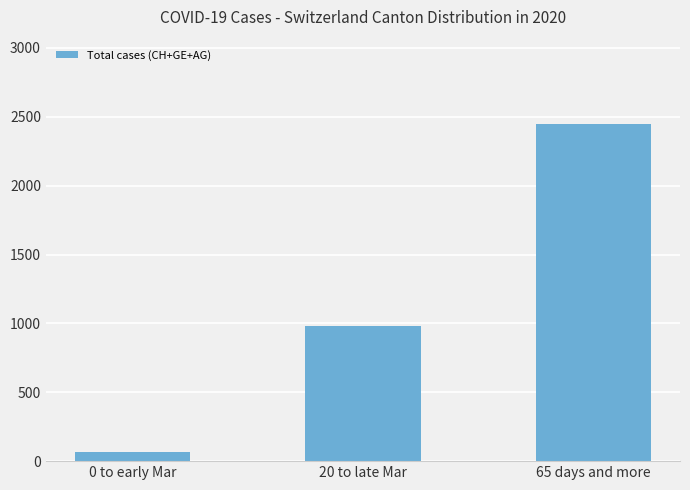

Is it true that the value at 65 days and more is 2448?

True